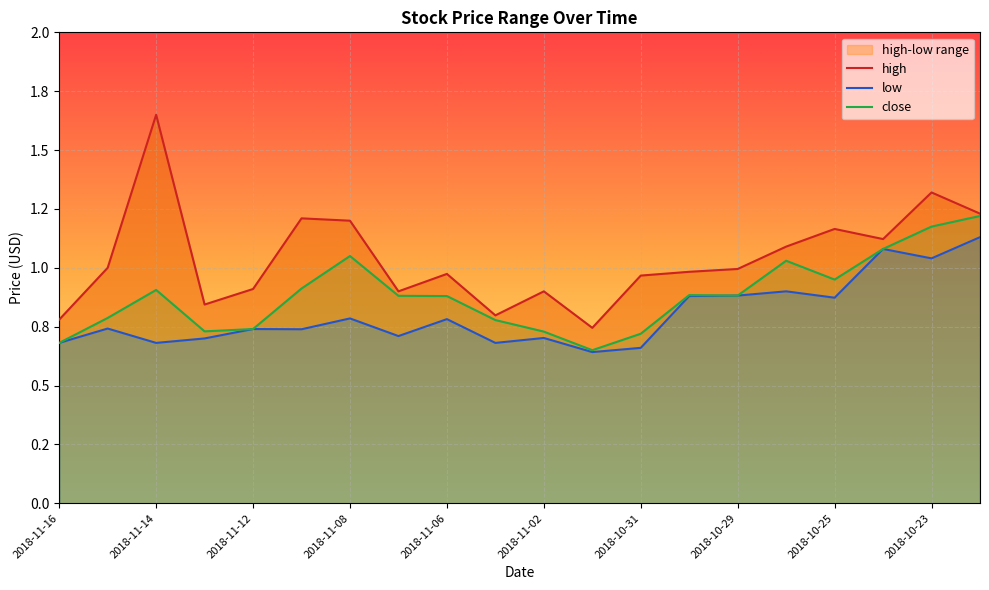

At which label does close reach its peak?

2018-10-22